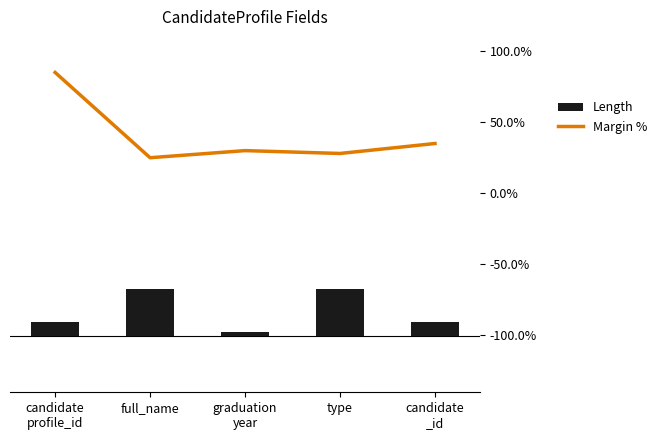

How many data points in Length are less than 15?

1